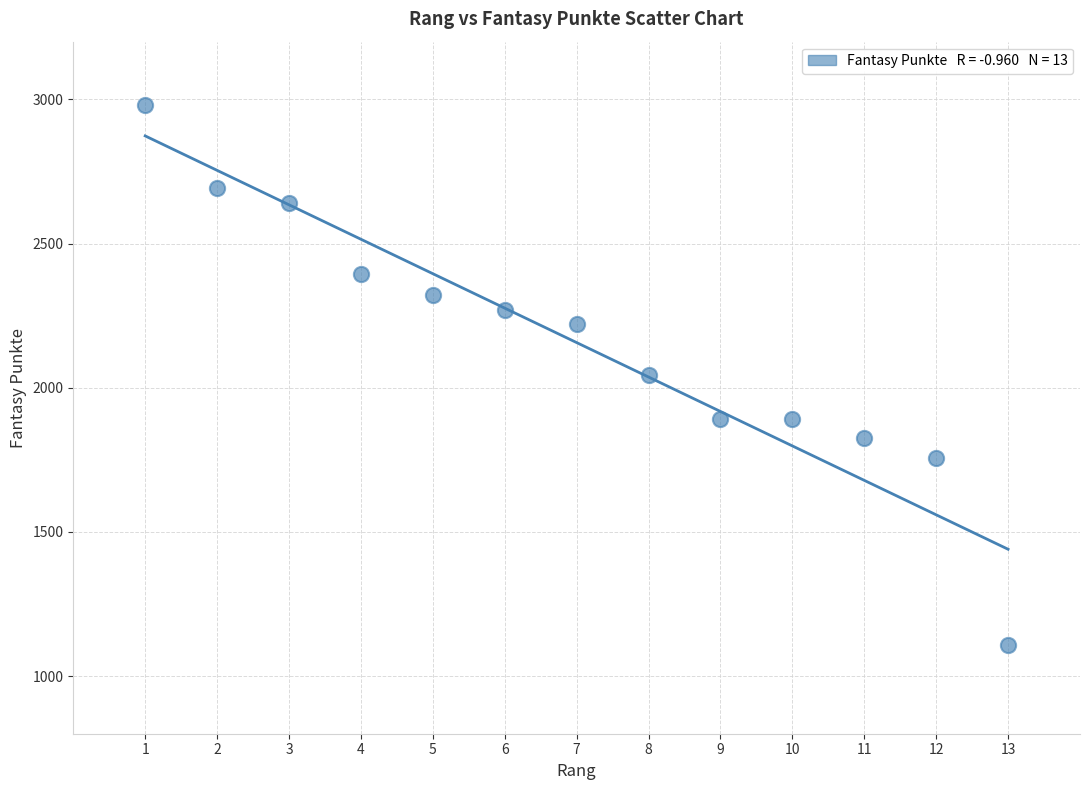

What is the range of Y values (max minus min)?

1871